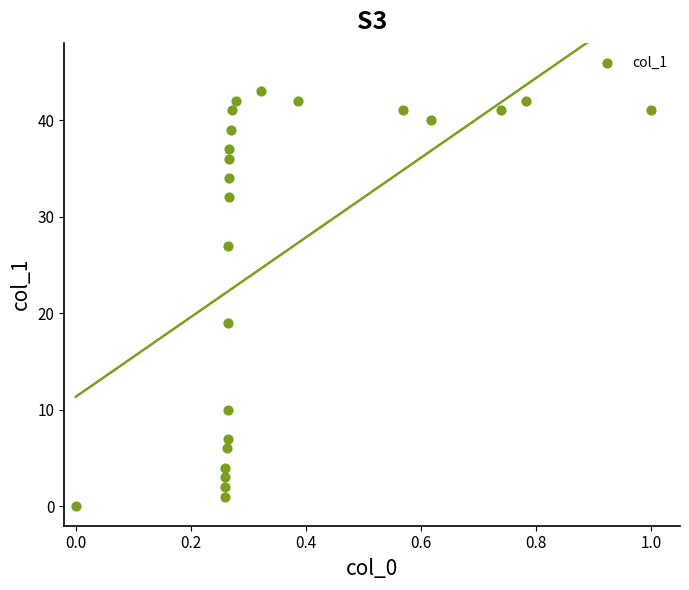

What Y value in the scatter plot is closest to 21?

19